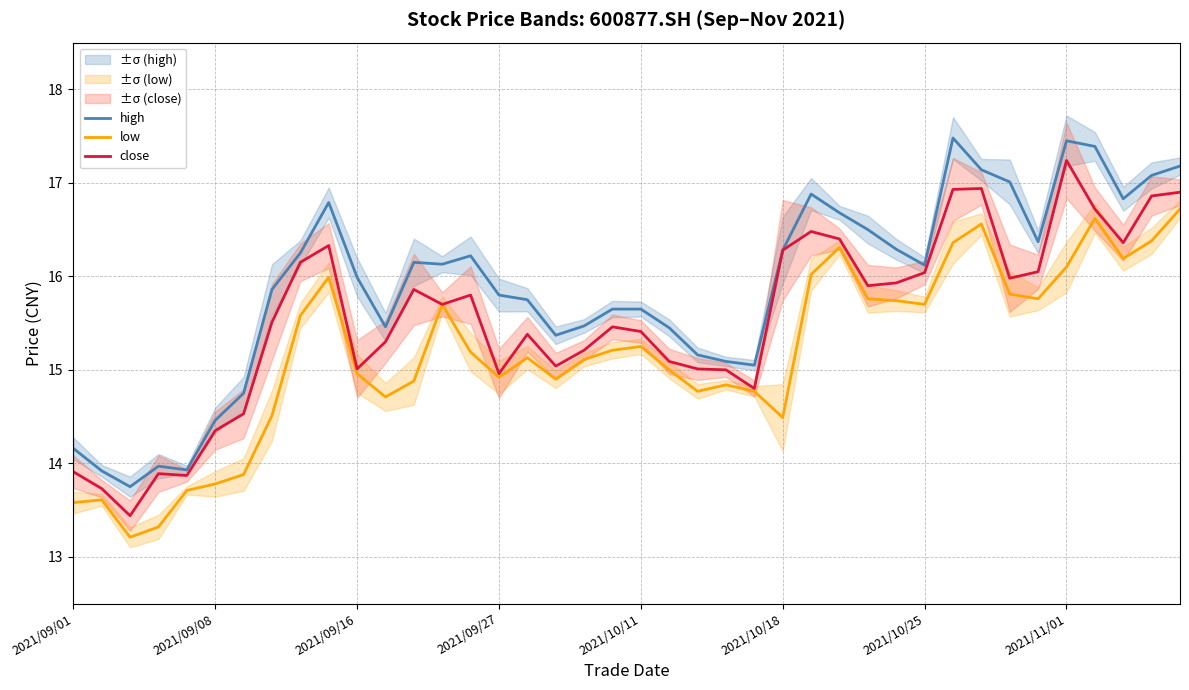

What is the value of the high point at the 34th from the left?

17.0